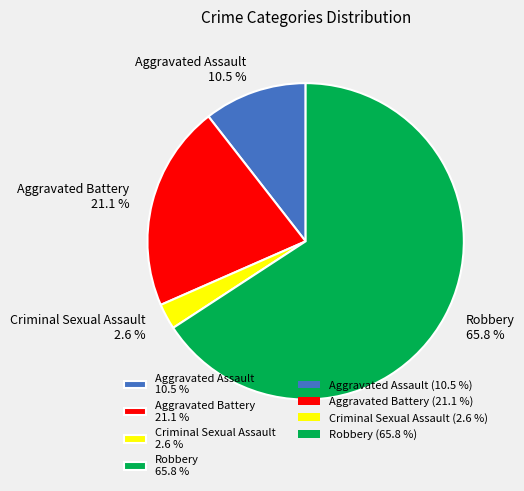

Combined, what portion of the pie is Aggravated Battery and Criminal Sexual Assault?

23.7%